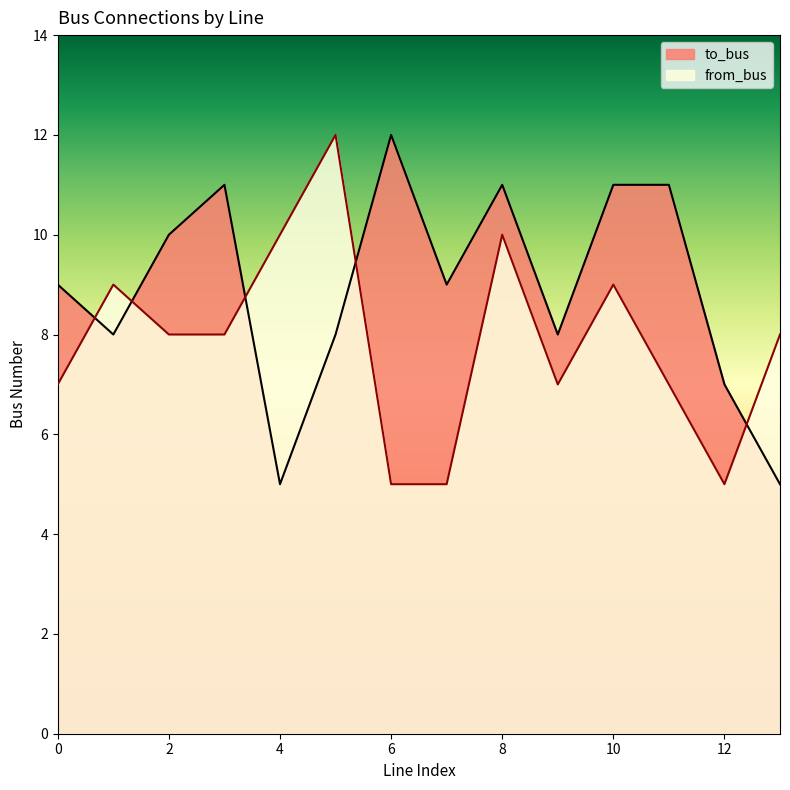

Which category has the lowest value in the from_bus series?

6